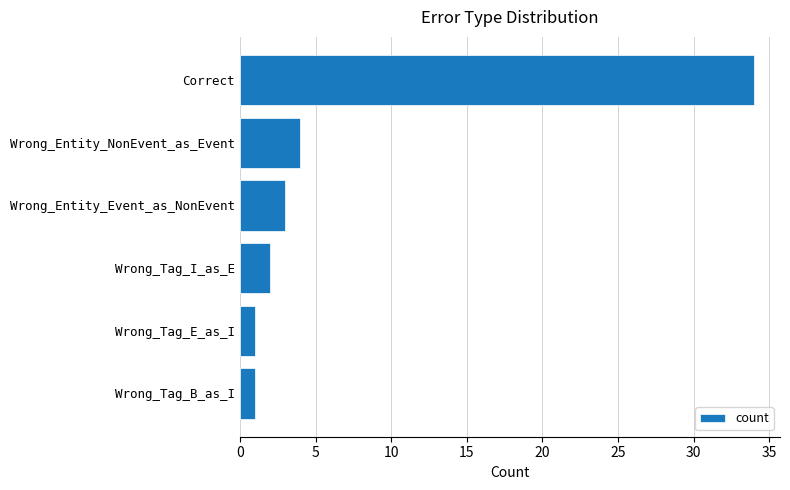

What position from the top is Wrong_Tag_E_as_I?

5